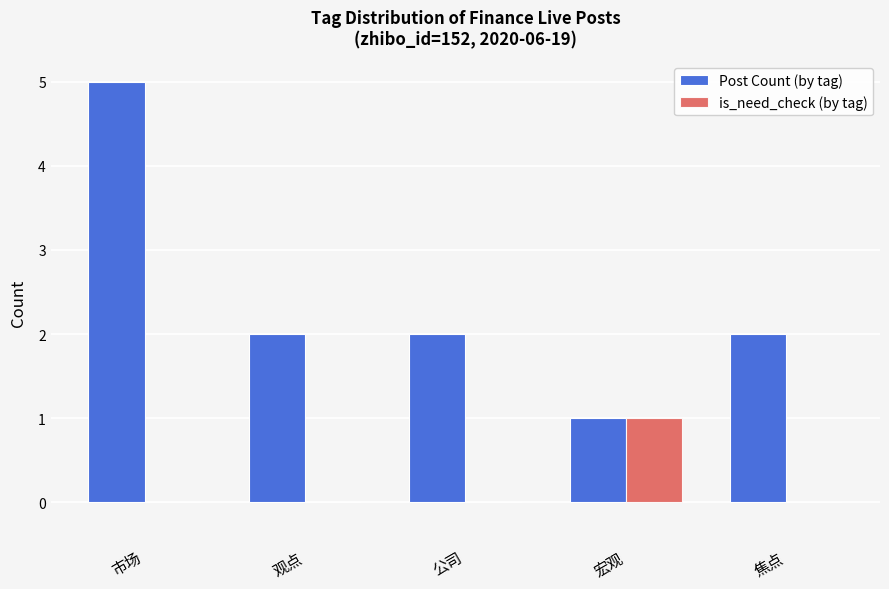

Which label corresponds to the largest value in the chart?

市场